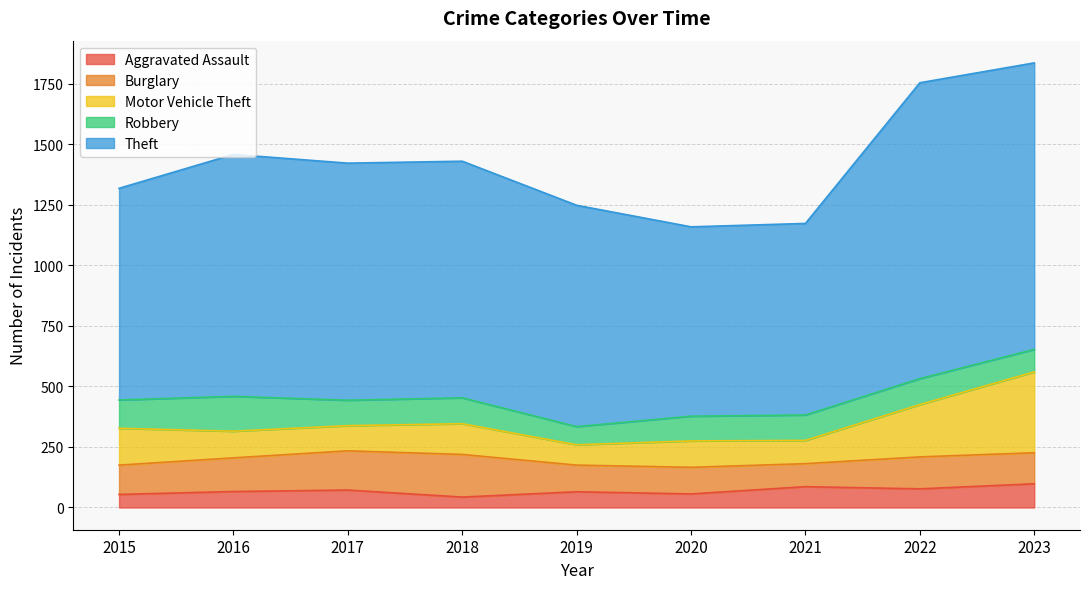

What is the total value across all series at 2015?

1318